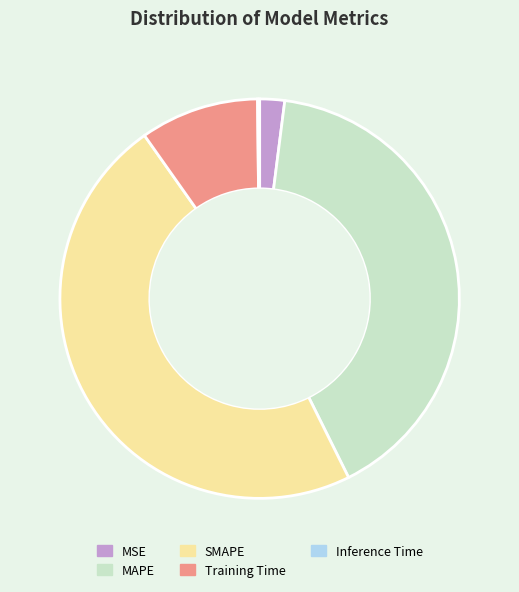

Does MAPE account for over 50% of the chart?

No